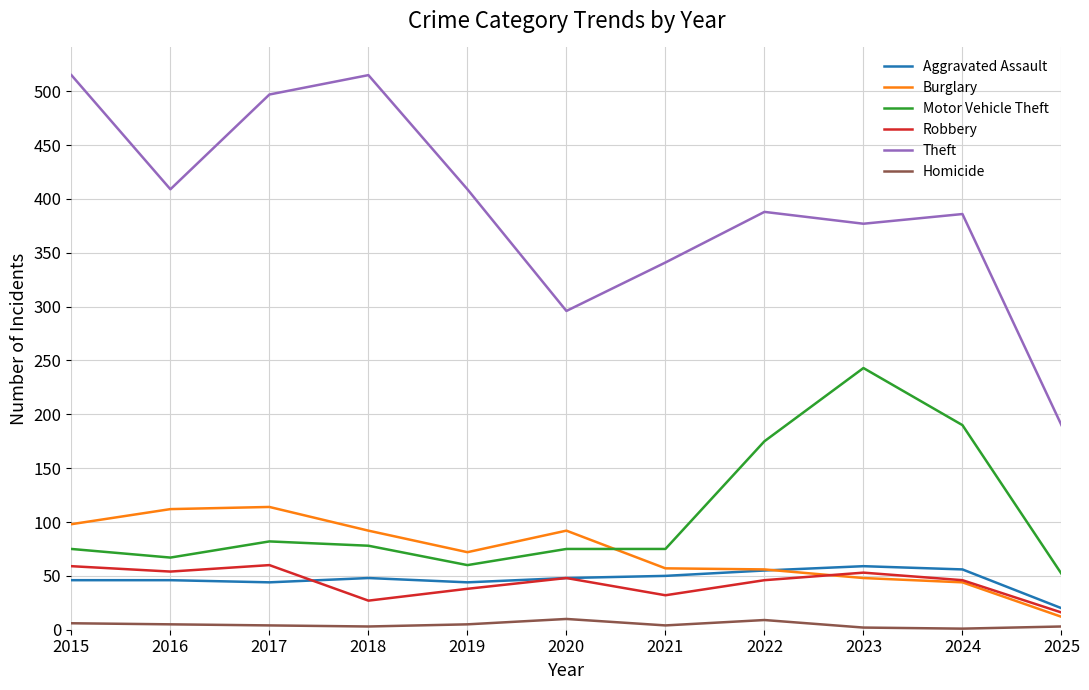

Is it true that Homicide equals 3 at 2018?

True